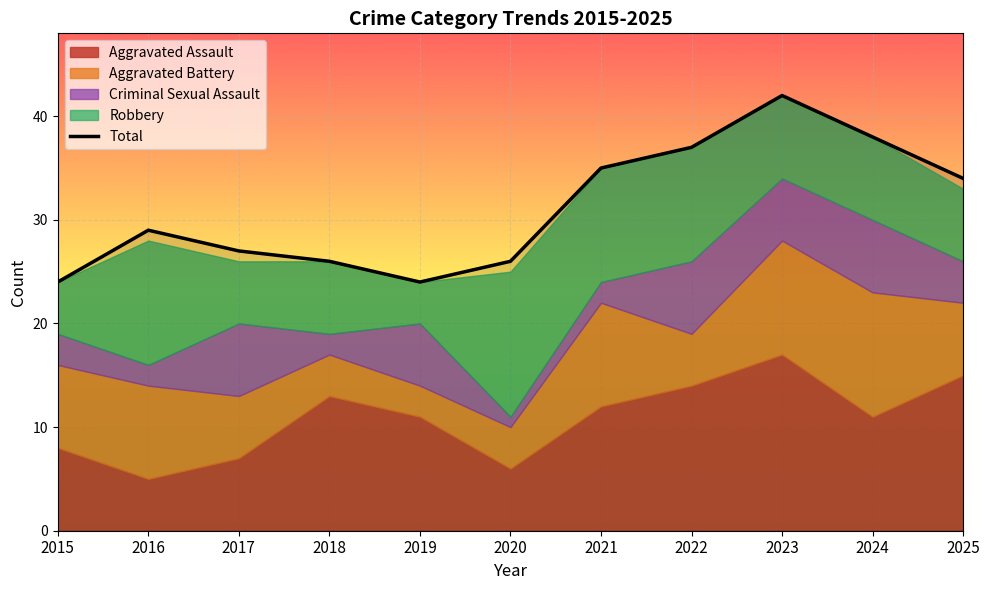

What is the minimum value shown in the chart?

24